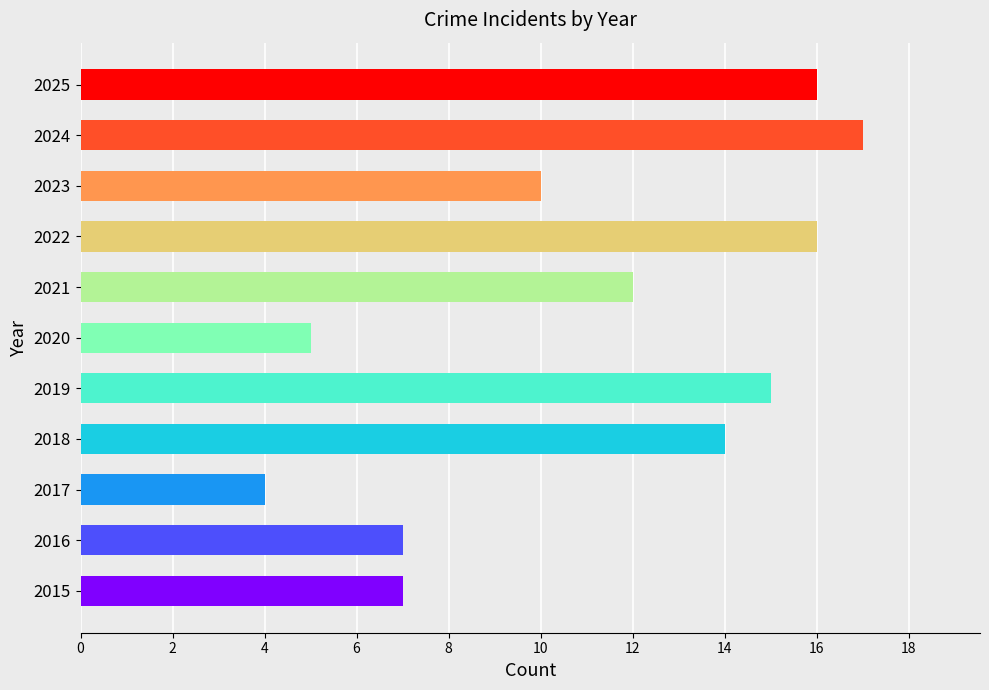

Which label corresponds to the smallest value in the chart?

2017